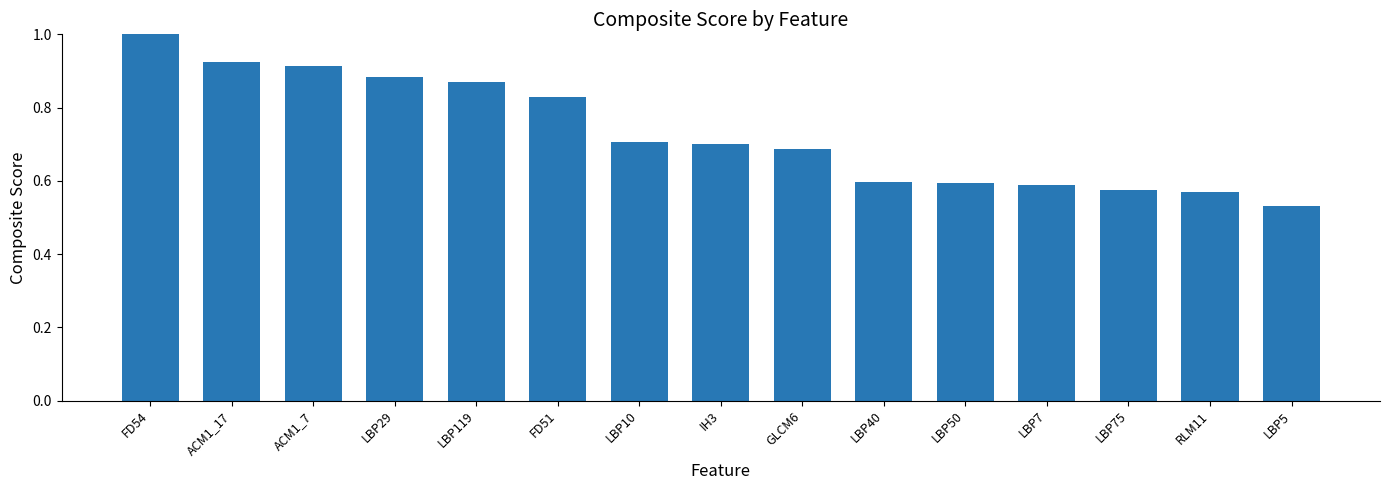

Which category has the highest value across all series?

FD54